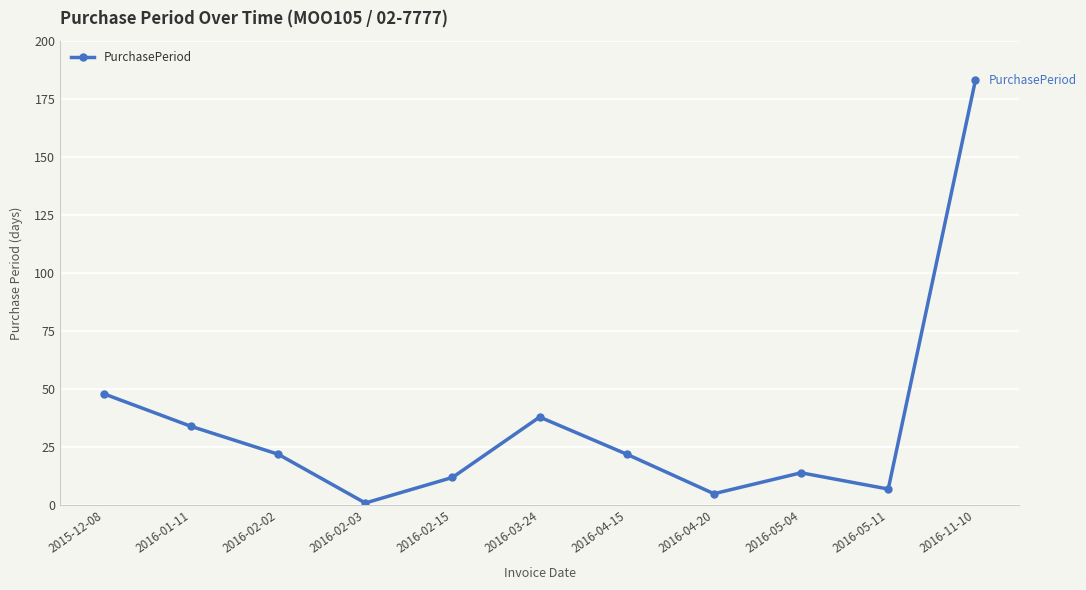

What is the change in value from 2016-04-15 to 2016-11-10?

+161